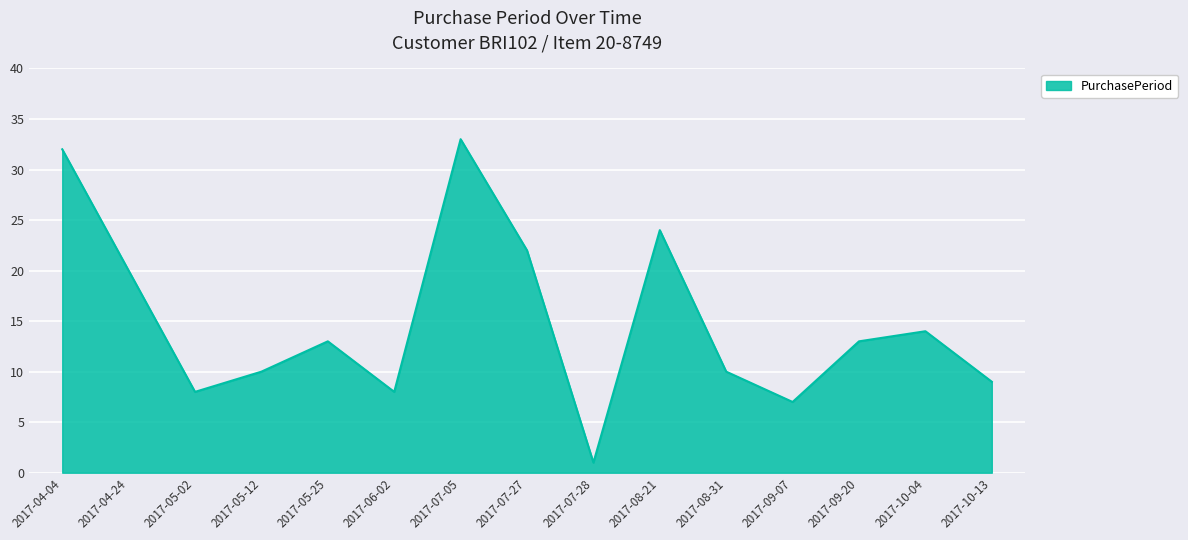

Approximately how many times larger is the value at 2017-05-25 compared to 2017-09-20?

1.0